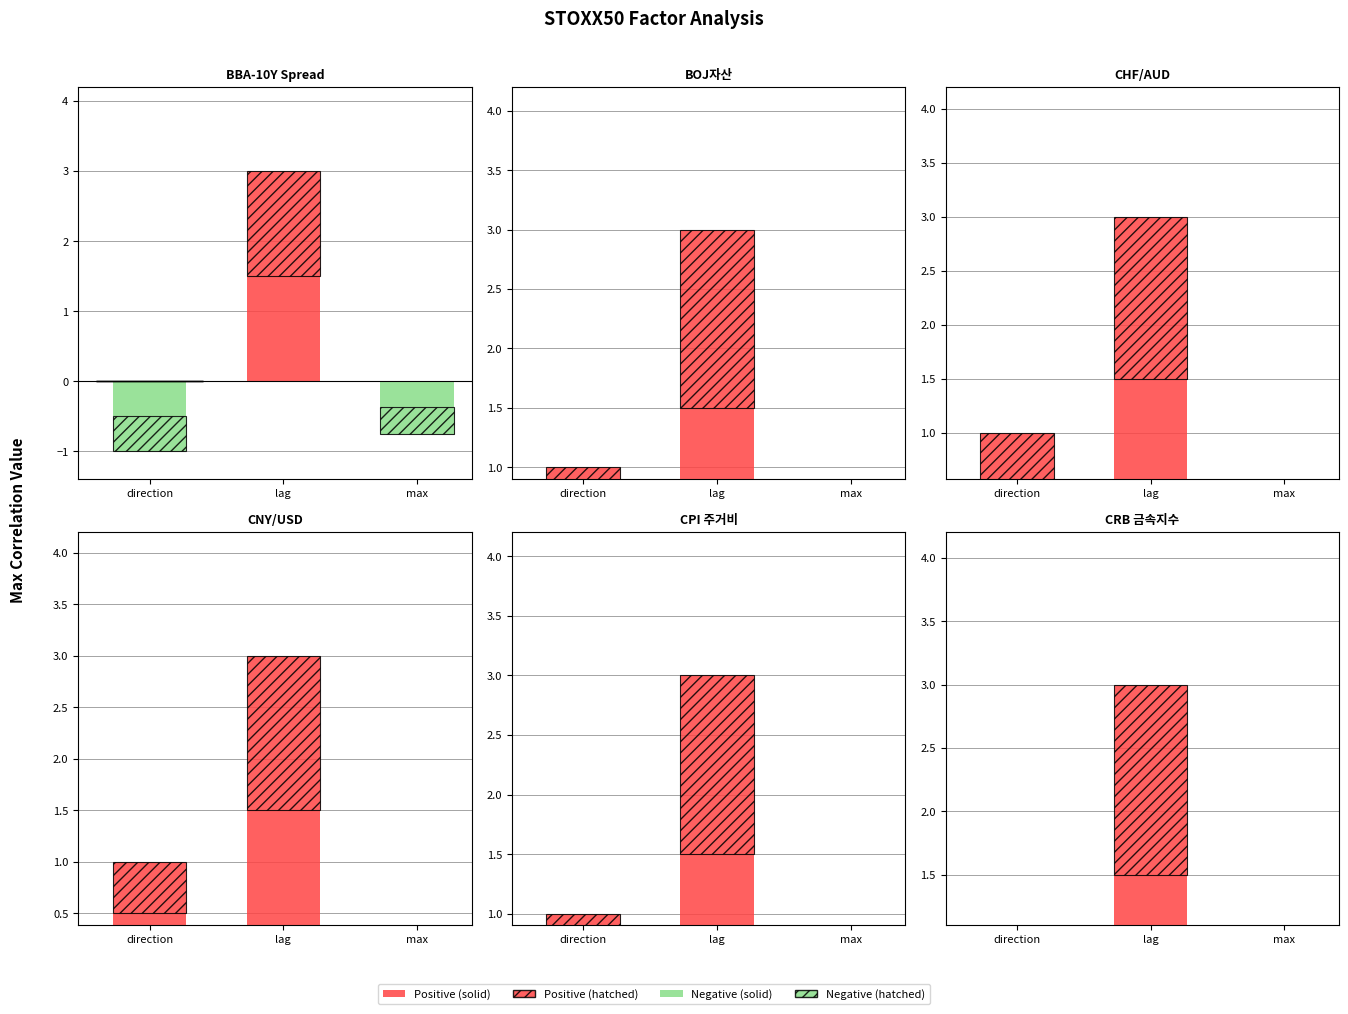

What is the sum of all STOXX50_CRB 금속지수 values?

4.8